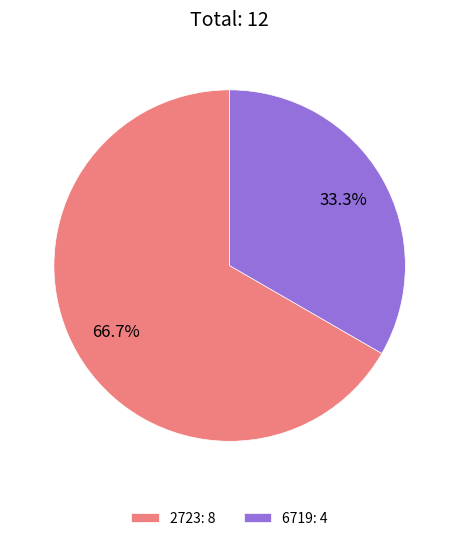

What is the largest slice in the pie chart?

2723